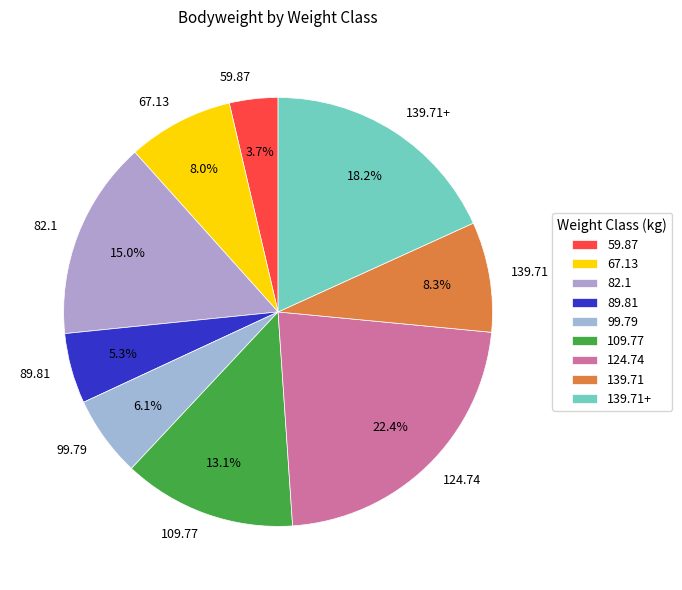

To the nearest percent, what is the combined percentage of 139.71+ and 59.87?

22%